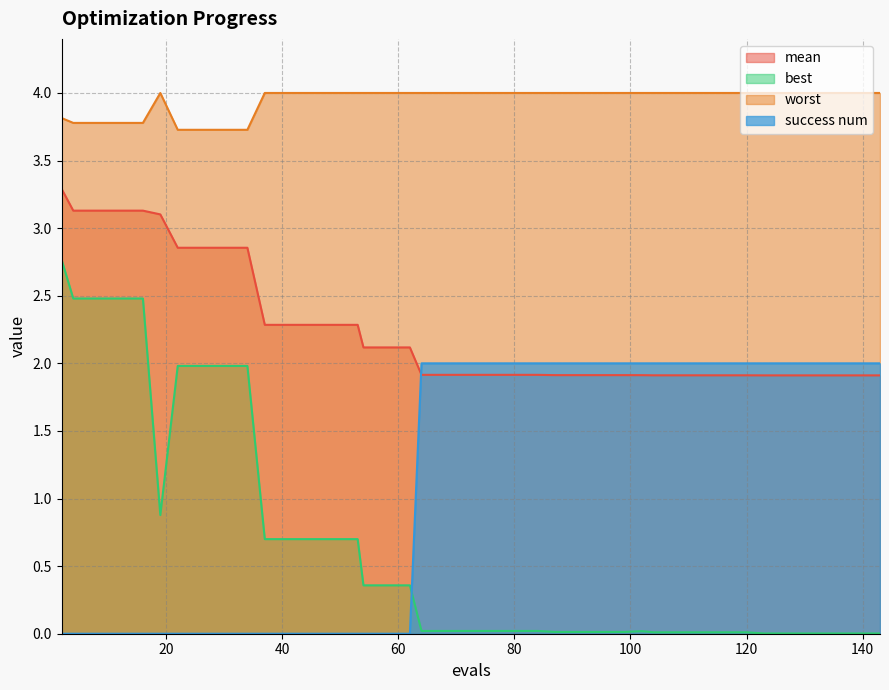

Where is the first local maximum for worst?

19